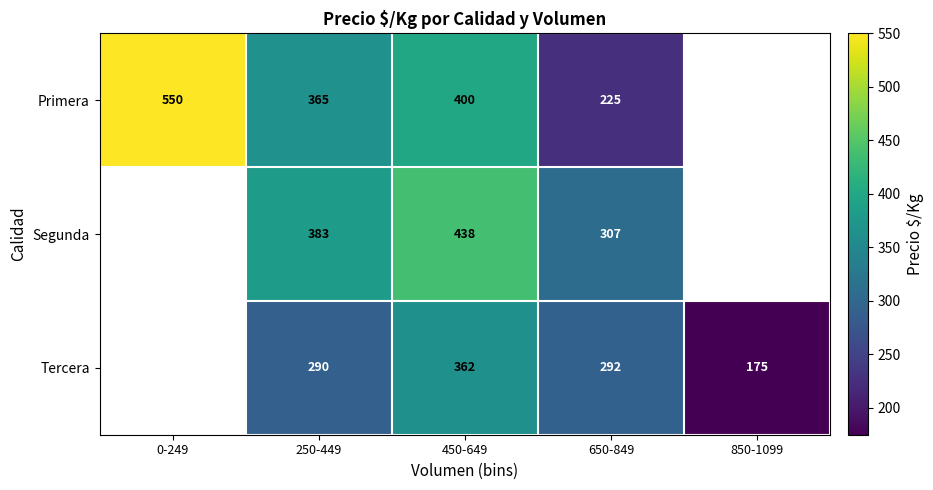

The value of Tercera at 850-1099 is 175. True or false?

True